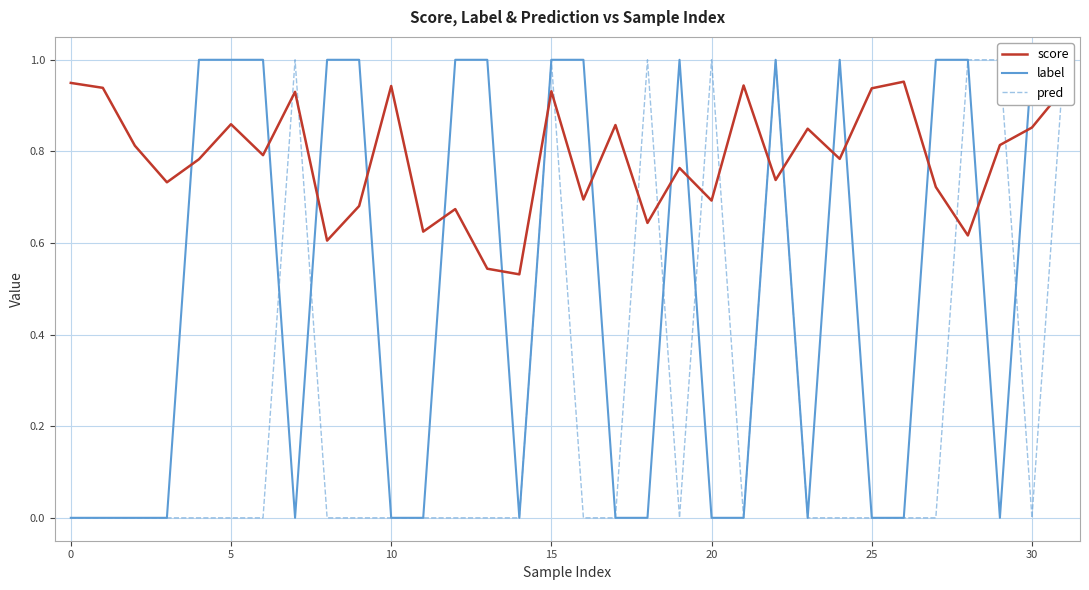

Is it true that label equals 0.4 at 20?

False